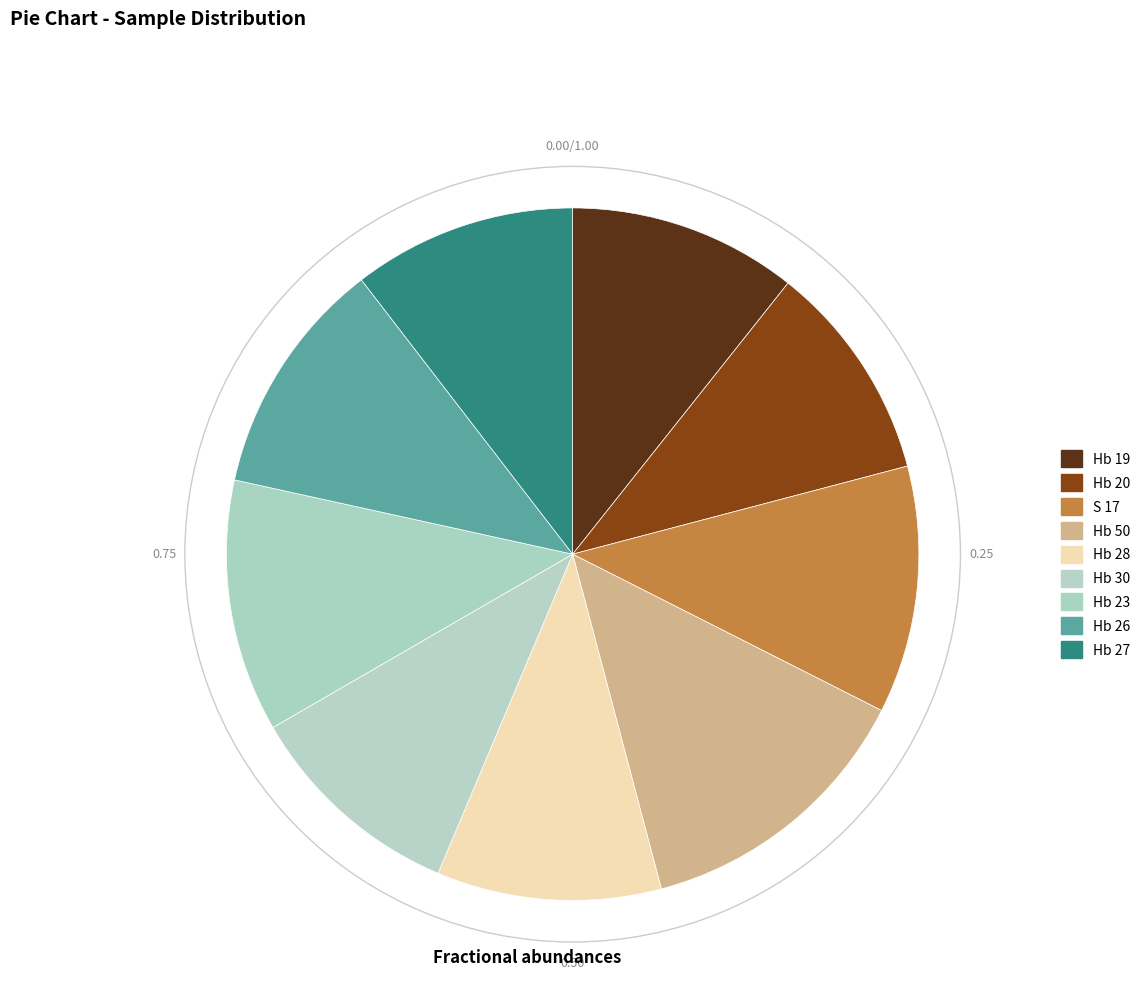

Which slice is the smallest?

Hb 20